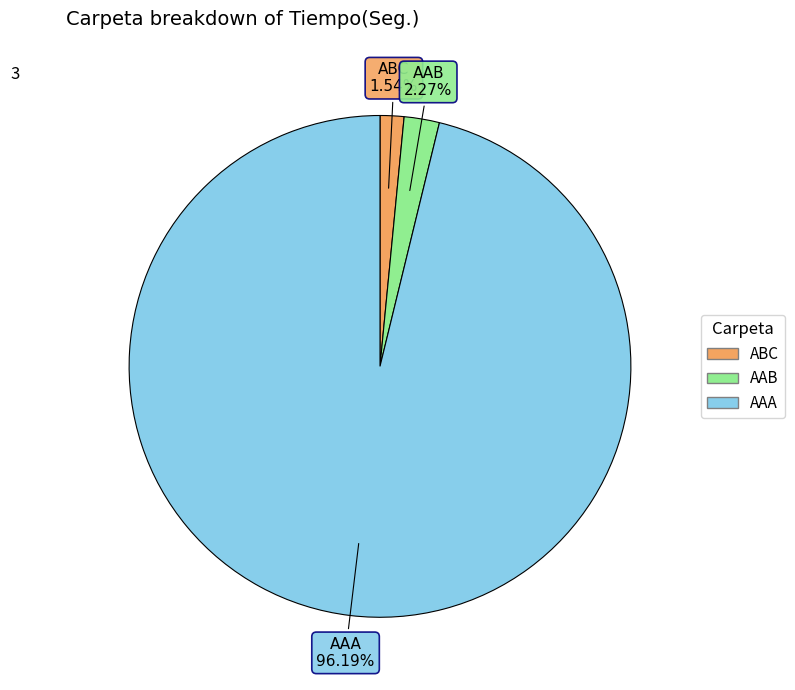

What percentage is the ABC slice, to the nearest percent?

2%